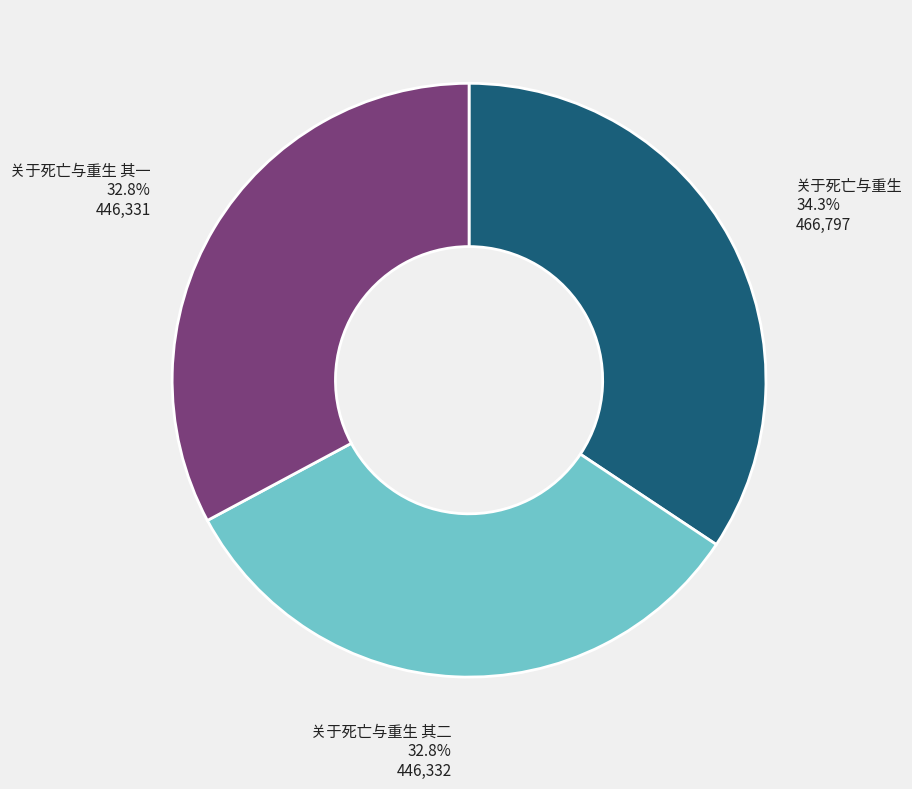

What percentage is the 关于死亡与重生 slice, to the nearest percent?

34%